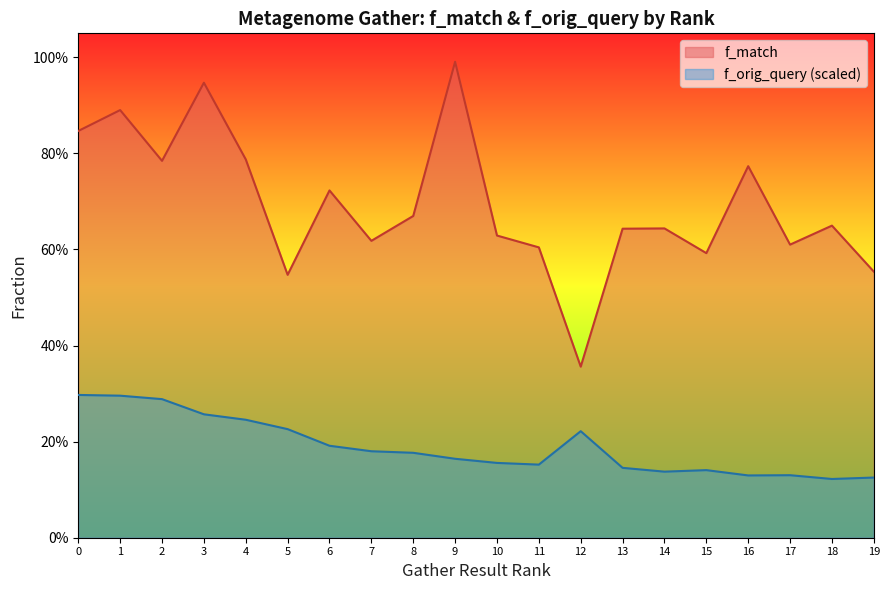

What is the total value across all series at 17?

0.7